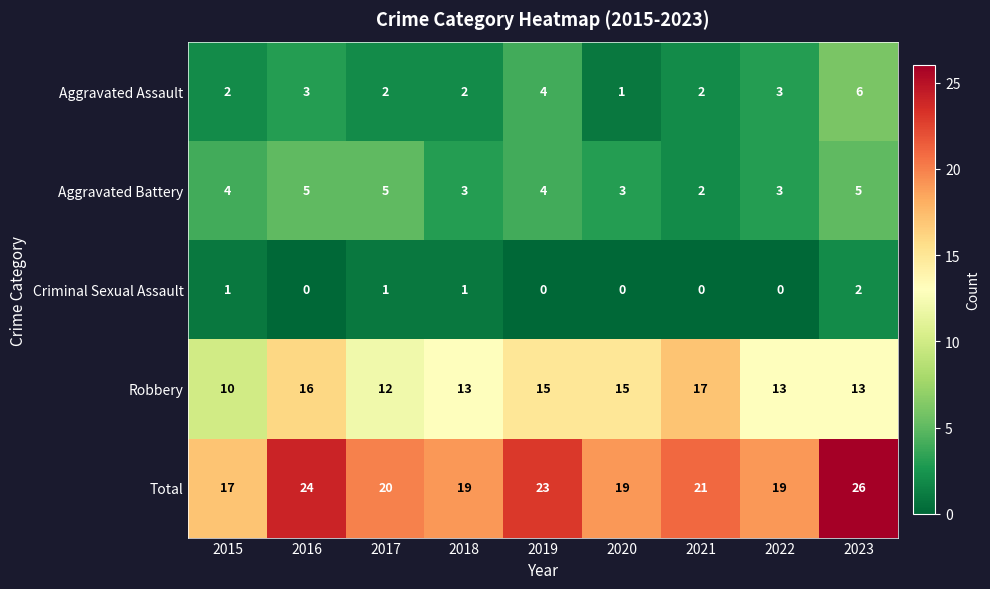

Read the Aggravated Battery value at 2015.

4